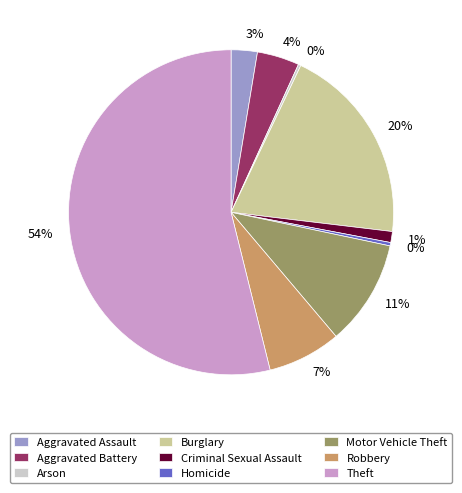

Is the sum of Aggravated Battery and Criminal Sexual Assault greater than half?

No